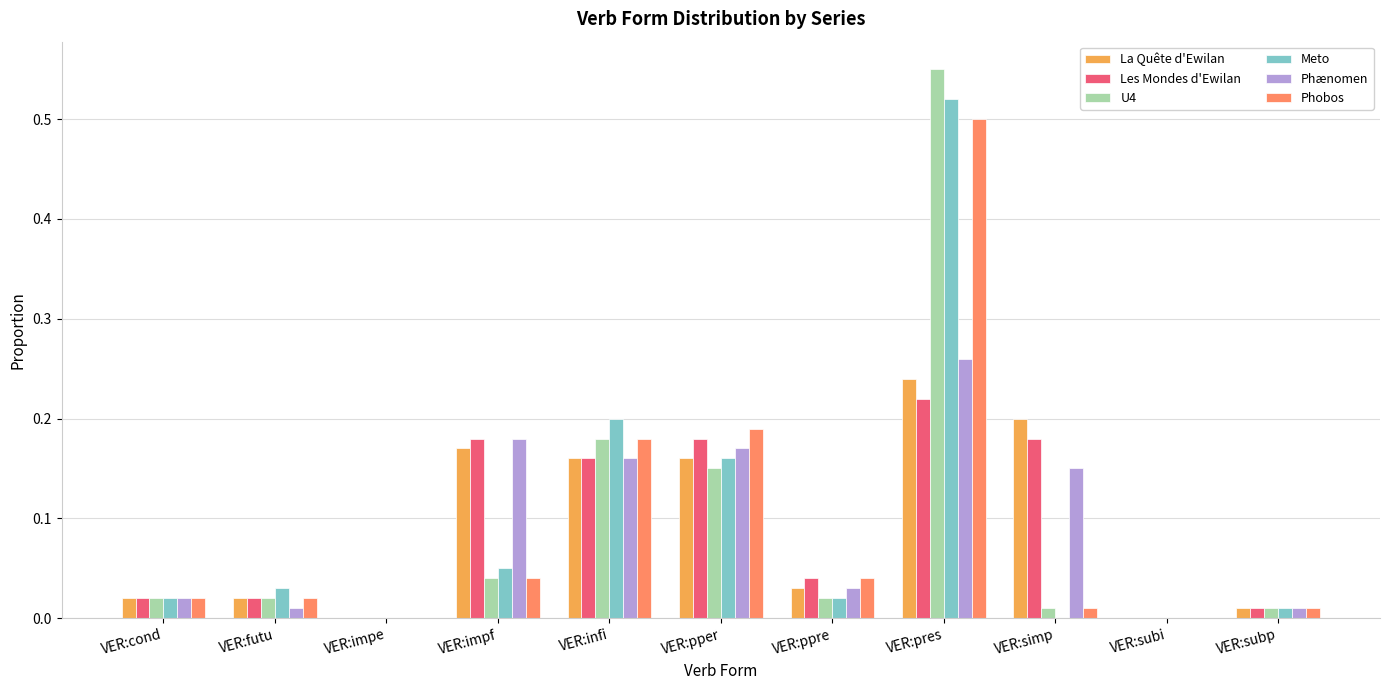

Is it true that Phænomen equals 0.1 at VER:infi?

False